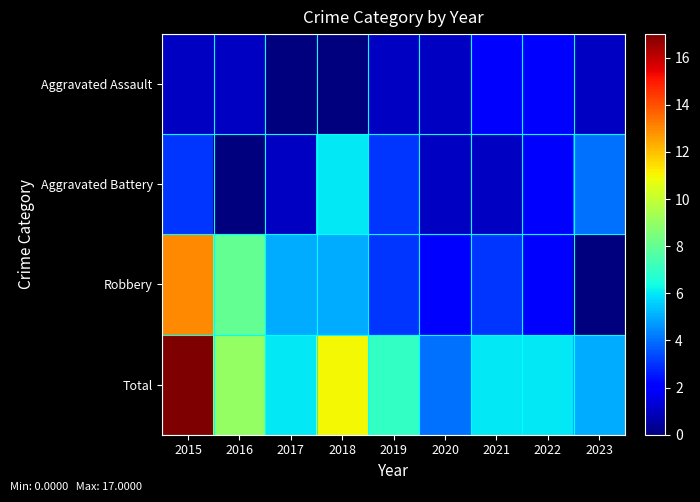

What is the total value across all series at 2020?

8